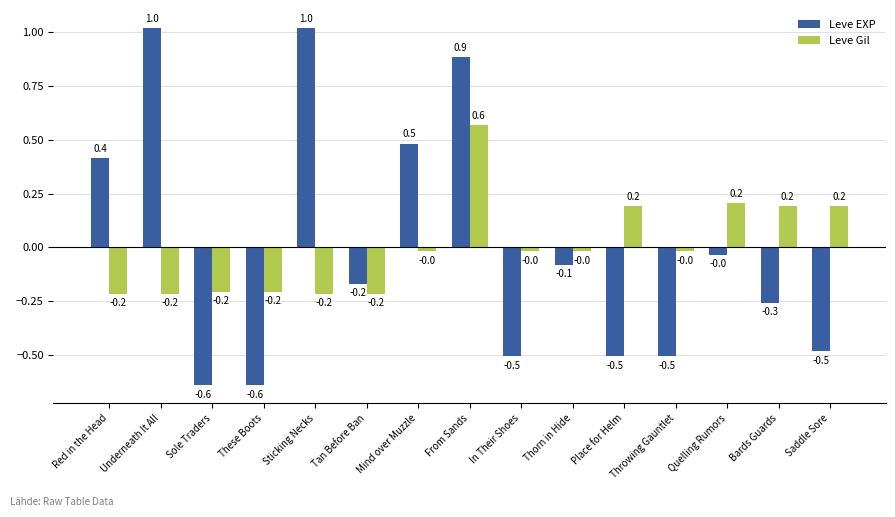

The Leve Gil series shows -0.0 at Throwing Gauntlet. True or false?

True